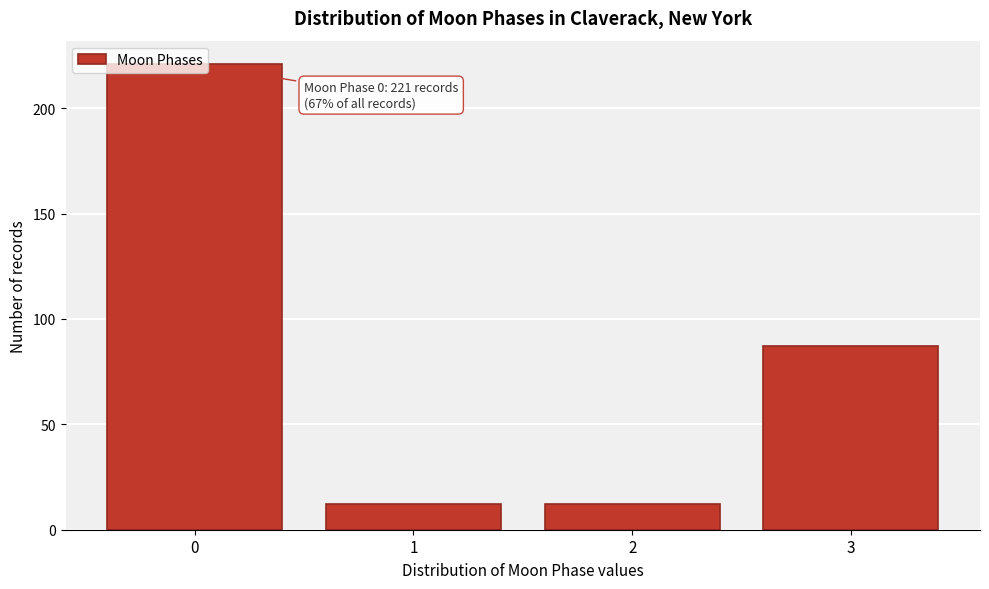

What is the value of the 4th bar from the left?

87